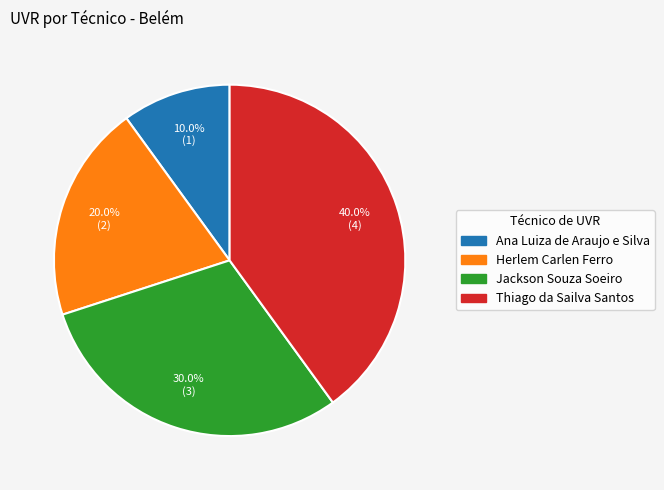

How many segments does this pie chart have?

4